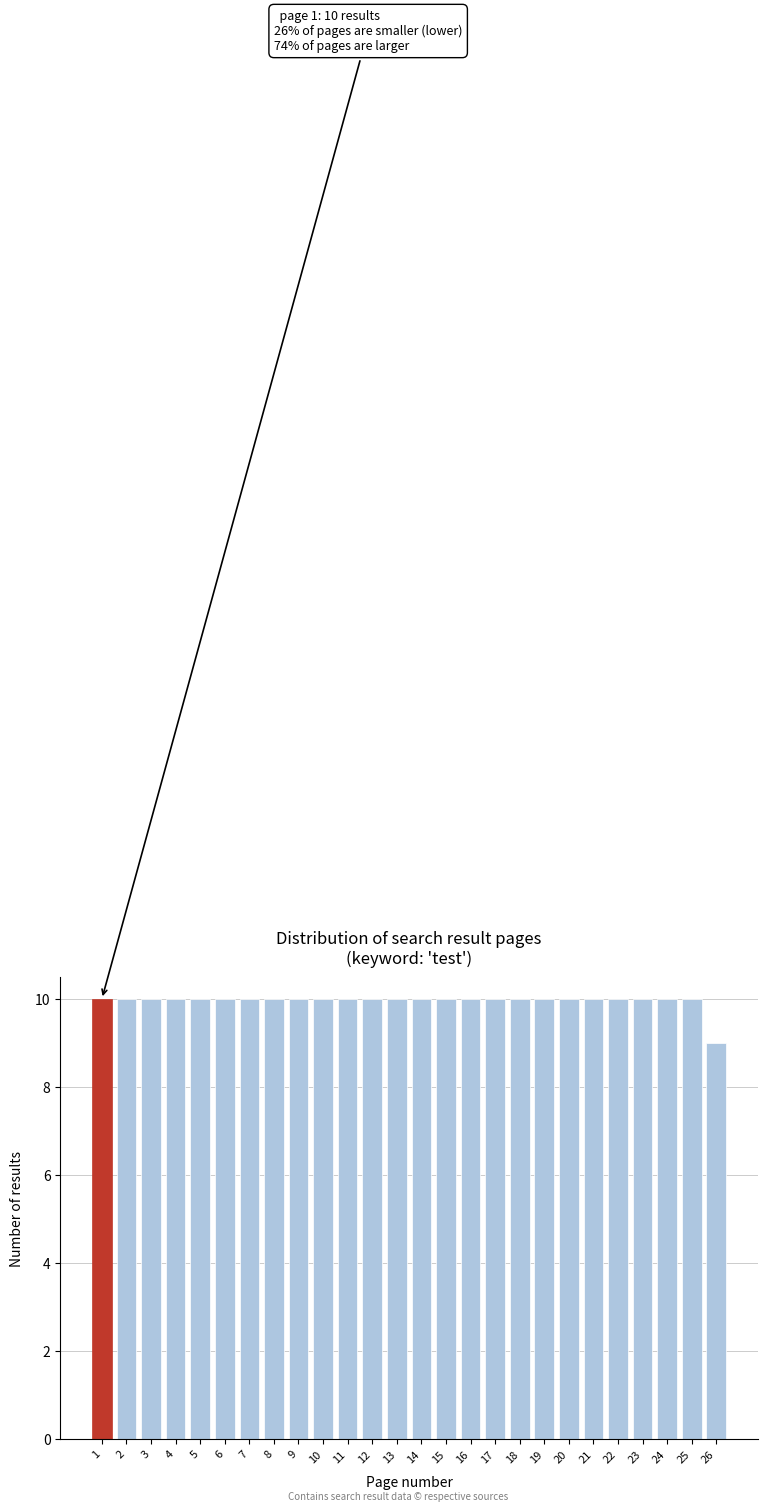

Reading right to left, transcribe all the data shown in this chart.

9	10	10	10	10	10	10	10	10	10	10	10	10	10	10	10	10	10	10	10	10	10	10	10	10	10